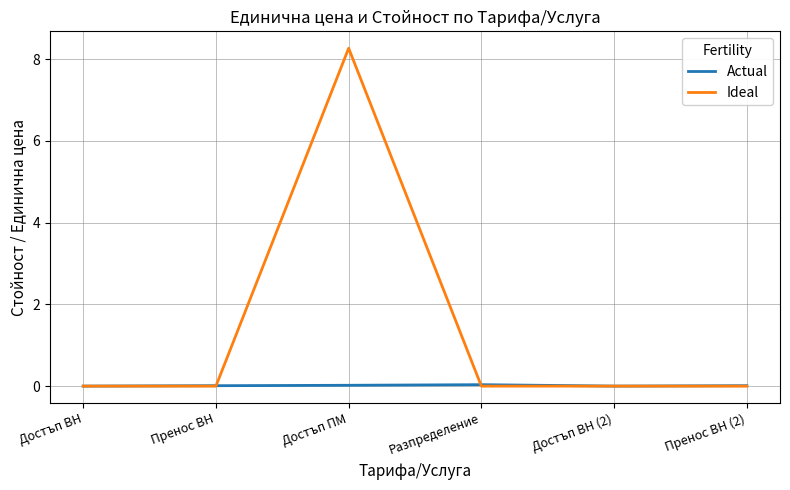

True or false: Actual has a value of 0.0 at Пренос ВН (2).

True